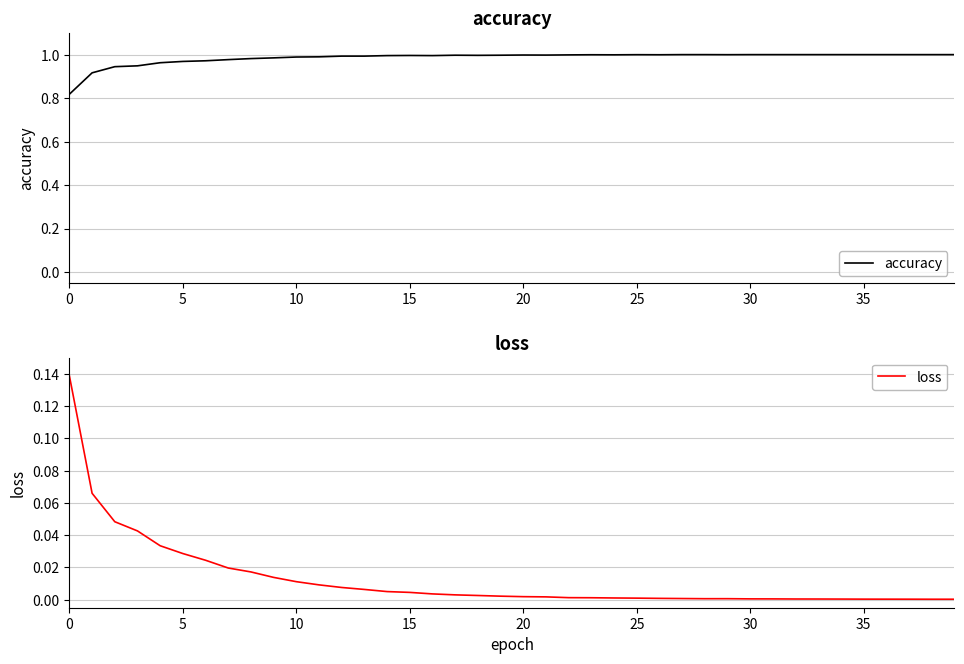

What is the difference between the highest and lowest values at 18?

1.0